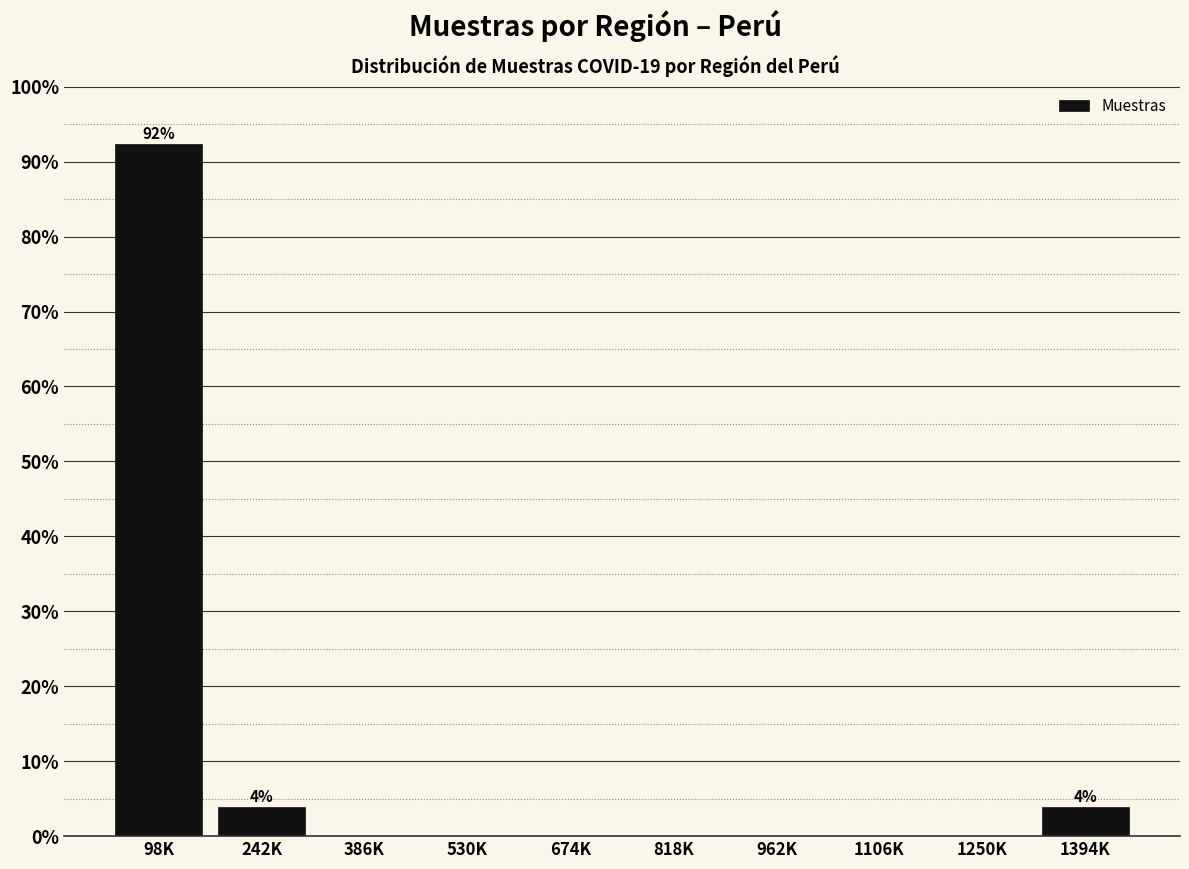

Reading right to left, list all the values displayed in this chart.

1394K=3.8	1250K=0.0	1106K=0.0	962K=0.0	818K=0.0	674K=0.0	530K=0.0	386K=0.0	242K=3.8	98K=92.3